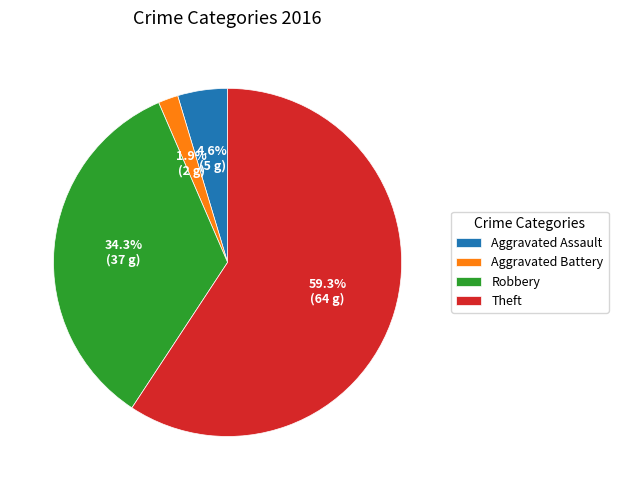

How many segments does this pie chart have?

4